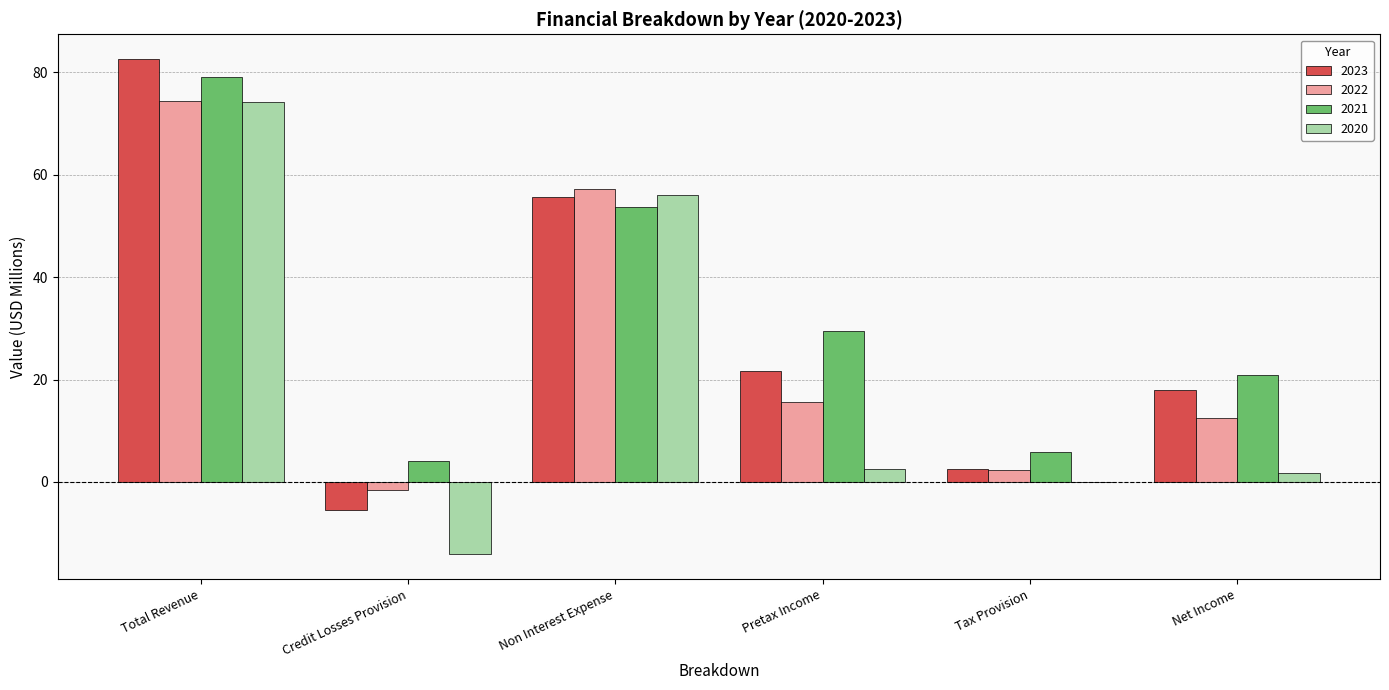

What is the sum of all 2021 values?

193.2